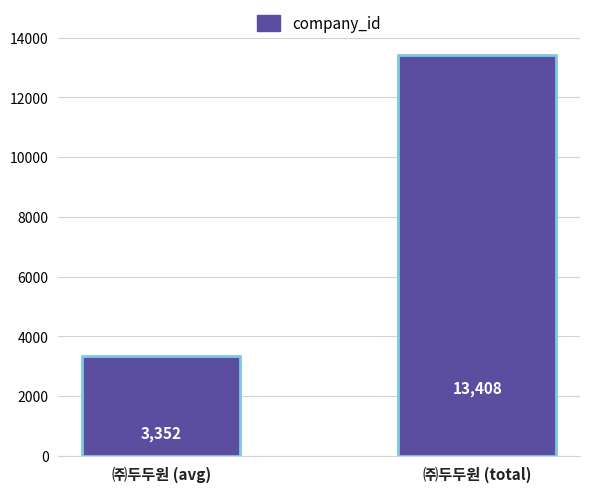

What is the average value?

8380